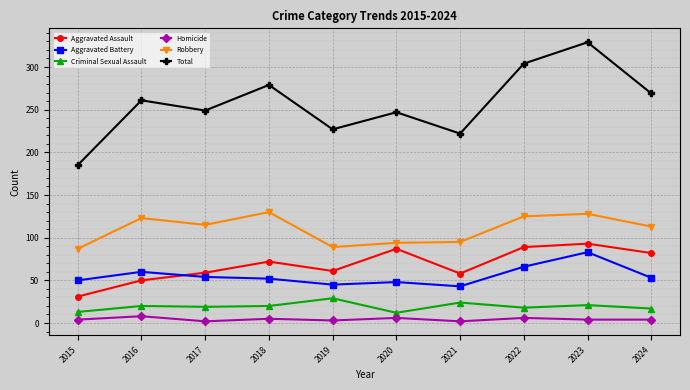

What is the maximum value for Total?

329